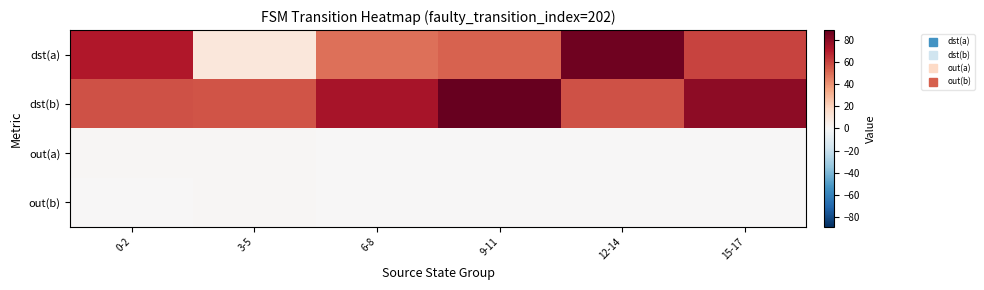

Reading left to right, what are all the values shown in this chart?

dst(a): 0-2=71.3	3-5=10.3	6-8=49.0	9-11=52.7	12-14=86.7	15-17=60.0
dst(b): 0-2=56.7	3-5=56.0	6-8=73.3	9-11=89.0	12-14=56.3	15-17=79.3
out(a): 0-2=1.0	3-5=1.0	6-8=0.0	9-11=0.7	12-14=0.3	15-17=0.7
out(b): 0-2=0.7	3-5=1.0	6-8=0.0	9-11=0.0	12-14=0.7	15-17=0.7